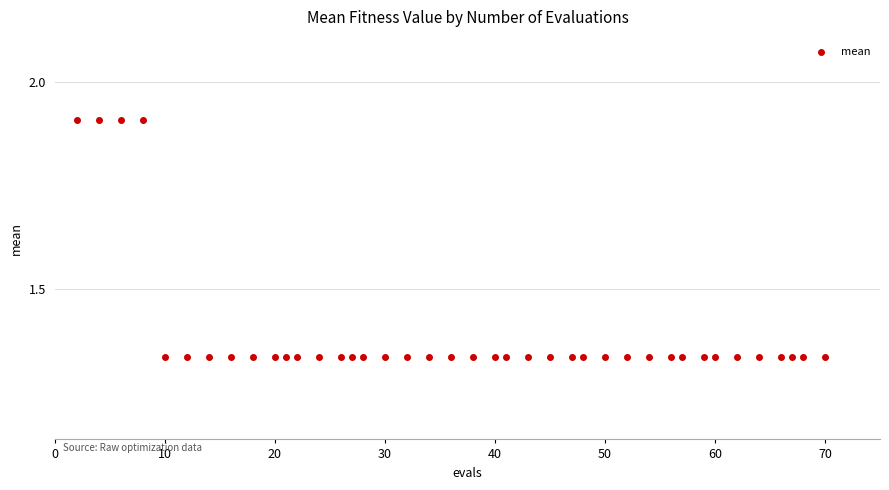

What is the range of Y values (max minus min)?

0.6